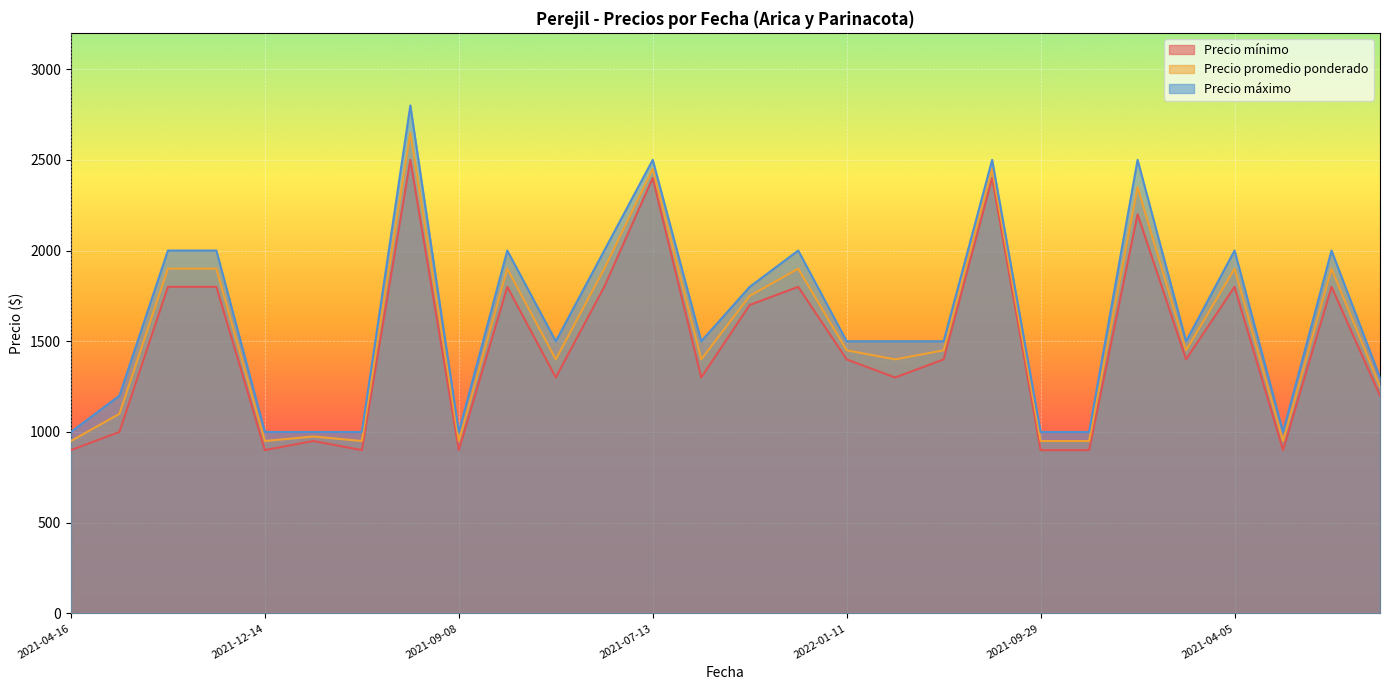

Reading left to right, extract all data points from this chart.

Precio mínimo: 2021-04-16=900	2020-12-16=1000	2021-02-26=1800	2021-06-18=1800	2021-12-14=900	2021-08-30=950	2021-12-10=900	2021-06-16=2500	2021-09-08=900	2021-07-26=1800	2020-12-07=1300	2021-02-02=1800	2021-07-13=2400	2021-08-19=1300	2021-03-11=1700	2021-07-15=1800	2022-01-11=1400	2022-02-24=1300	2021-03-02=1400	2021-07-08=2400	2021-09-29=900	2020-11-26=900	2022-02-09=2200	2021-11-25=1400	2021-04-05=1800	2021-08-27=900	2021-01-06=1800	2021-02-16=1200
Precio promedio ponderado: 2021-04-16=950	2020-12-16=1100	2021-02-26=1900	2021-06-18=1900	2021-12-14=950	2021-08-30=975	2021-12-10=950	2021-06-16=2650	2021-09-08=950	2021-07-26=1900	2020-12-07=1400	2021-02-02=1900	2021-07-13=2450	2021-08-19=1400	2021-03-11=1750	2021-07-15=1900	2022-01-11=1450	2022-02-24=1400	2021-03-02=1450	2021-07-08=2450	2021-09-29=950	2020-11-26=950	2022-02-09=2350	2021-11-25=1450	2021-04-05=1900	2021-08-27=950	2021-01-06=1900	2021-02-16=1250
Precio máximo: 2021-04-16=1000	2020-12-16=1200	2021-02-26=2000	2021-06-18=2000	2021-12-14=1000	2021-08-30=1000	2021-12-10=1000	2021-06-16=2800	2021-09-08=1000	2021-07-26=2000	2020-12-07=1500	2021-02-02=2000	2021-07-13=2500	2021-08-19=1500	2021-03-11=1800	2021-07-15=2000	2022-01-11=1500	2022-02-24=1500	2021-03-02=1500	2021-07-08=2500	2021-09-29=1000	2020-11-26=1000	2022-02-09=2500	2021-11-25=1500	2021-04-05=2000	2021-08-27=1000	2021-01-06=2000	2021-02-16=1300